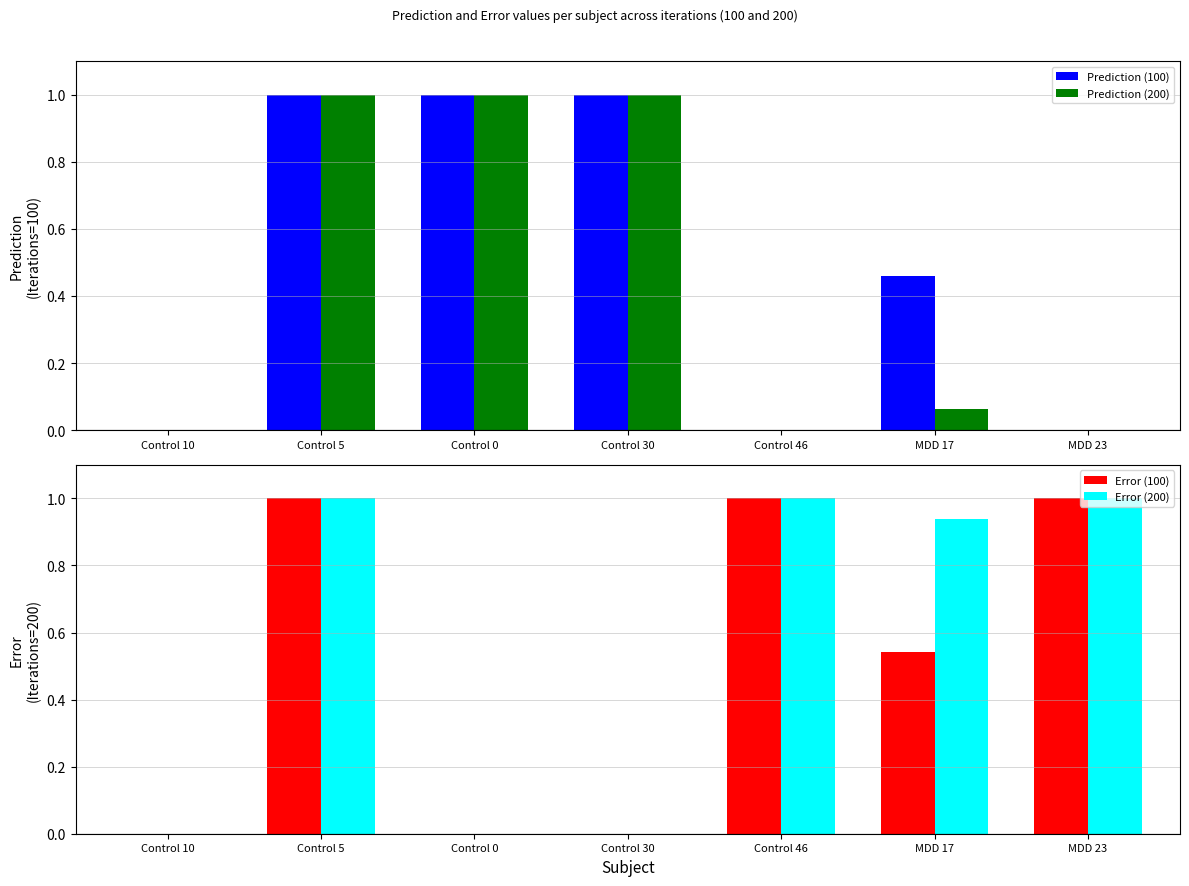

Which category has the highest value in the Prediction (200) series?

Control 30